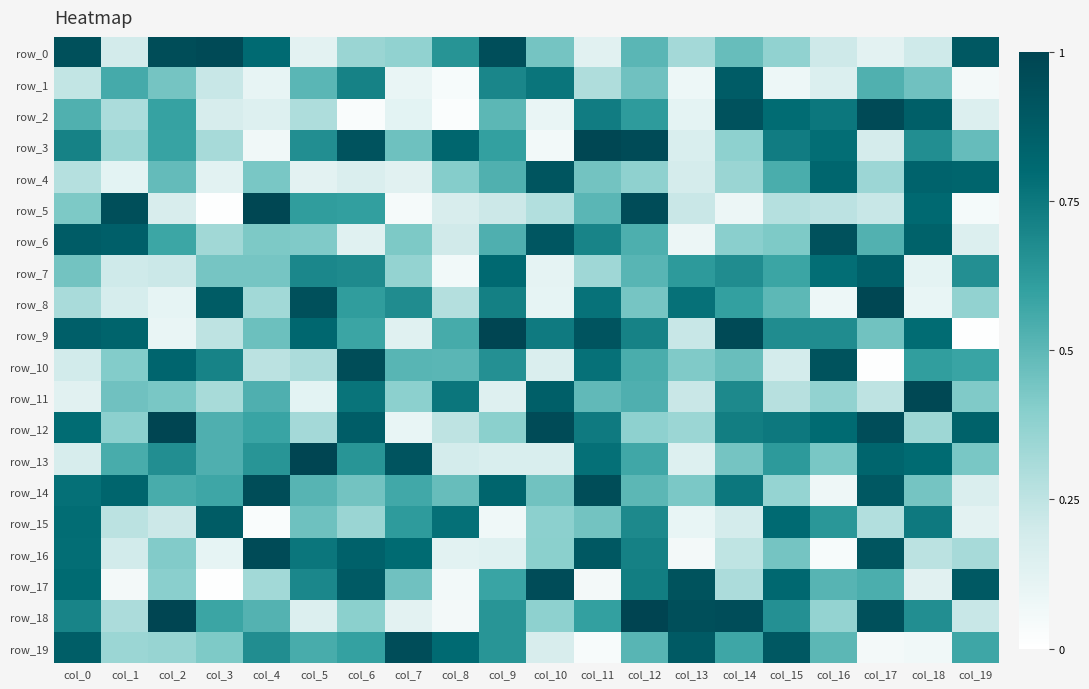

The row_0 series shows 0.9 at col_0. True or false?

True